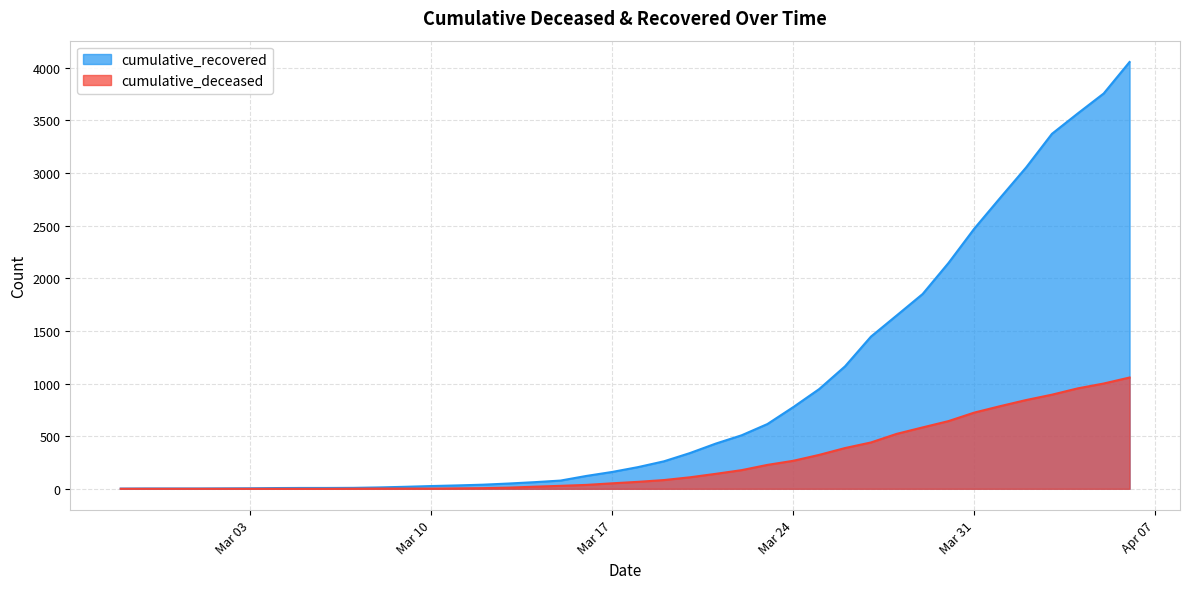

Count the number of data series in this chart.

2